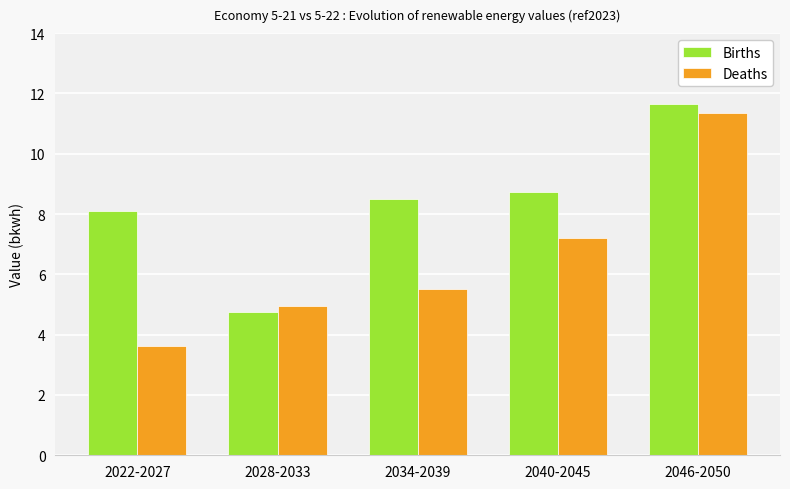

How many values in the Deaths series exceed 5?

3